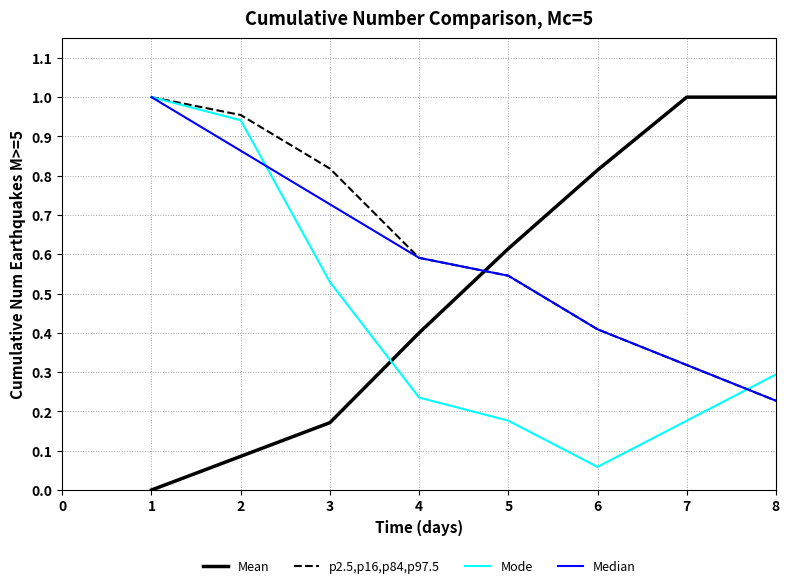

The Median series shows 0.5 at 2. True or false?

False